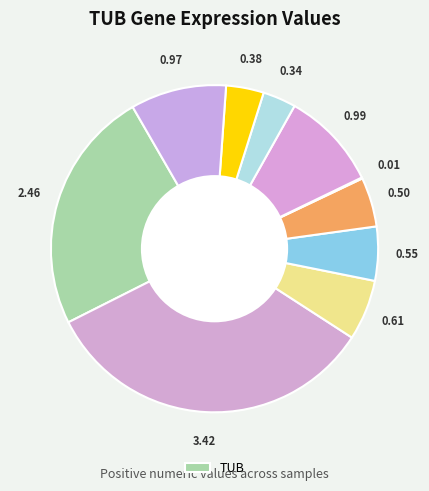

To the nearest percent, what is the average slice percentage?

10%